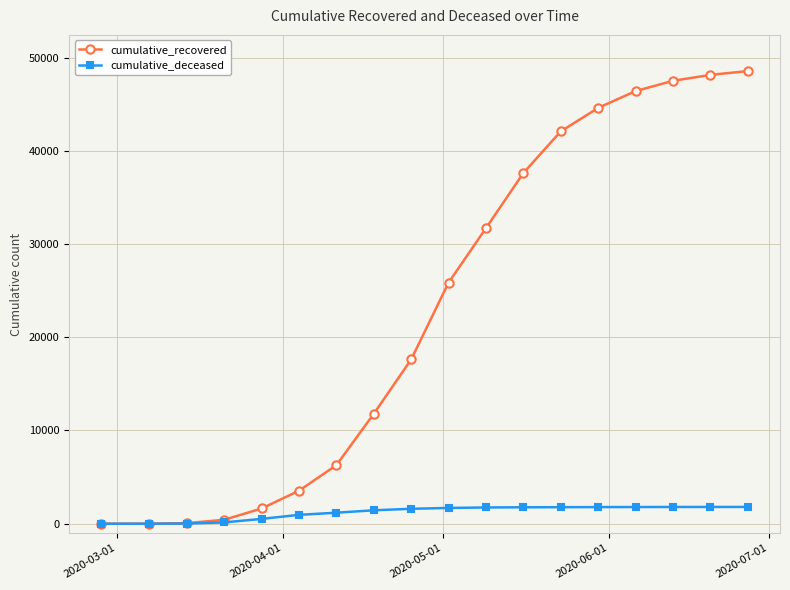

Count the number of data series in this chart.

2